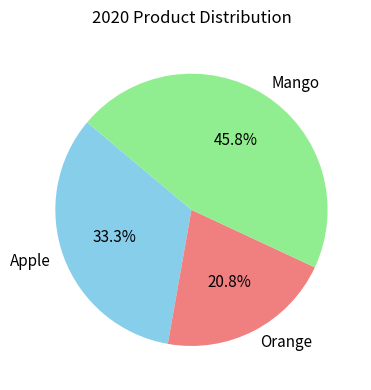

Approximately how many times larger is the value at Mango compared to Apple?

1.4